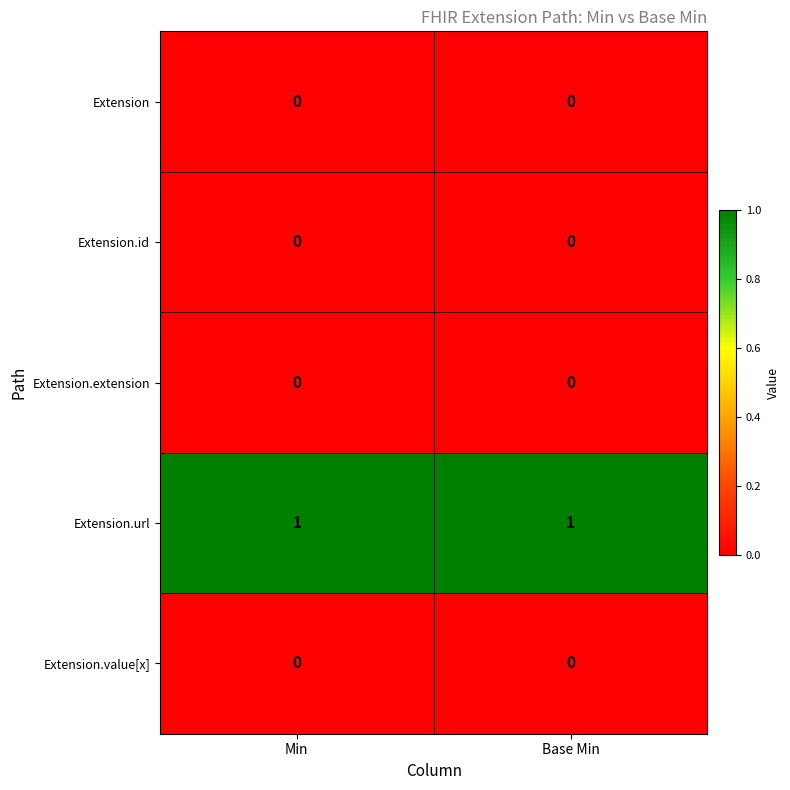

The value of Extension.url at Min is 1. True or false?

True